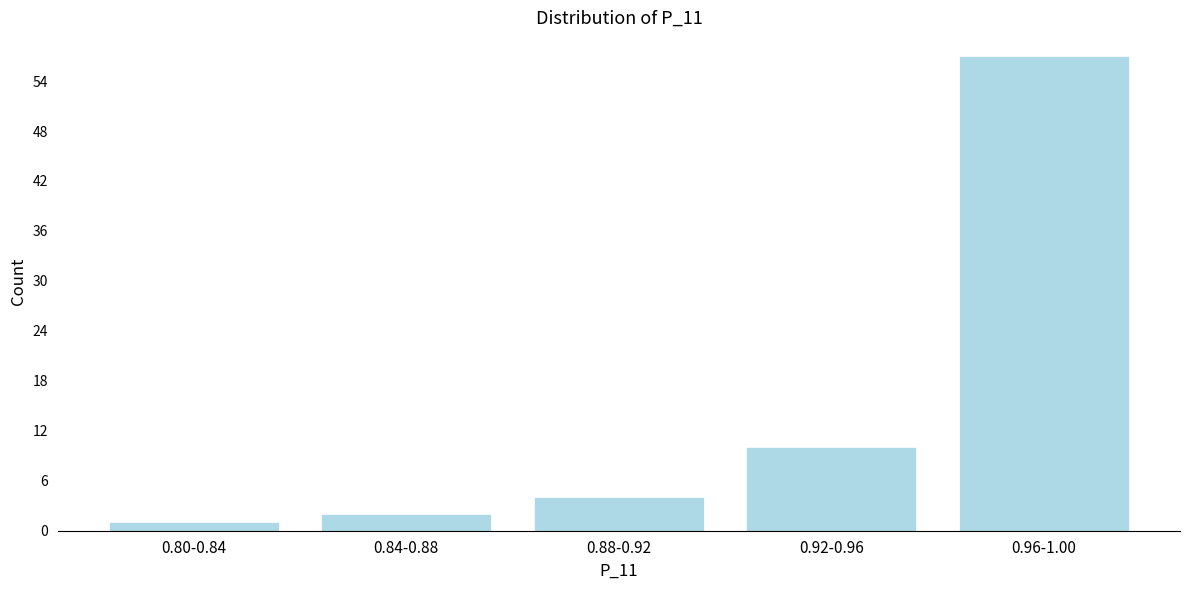

Reading left to right, list all the values displayed in this chart.

1	2	4	10	57